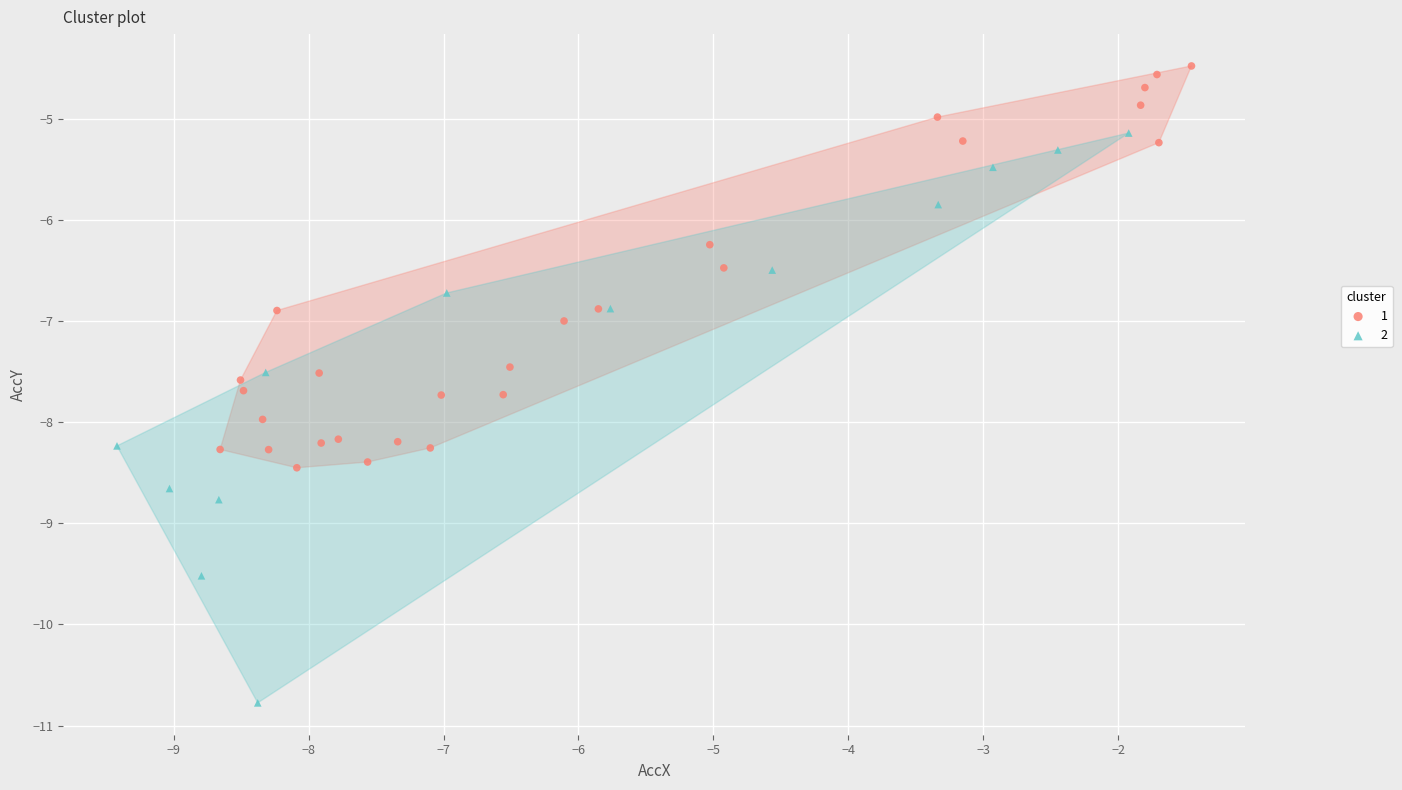

What are all the series names shown in the legend?

1, 2